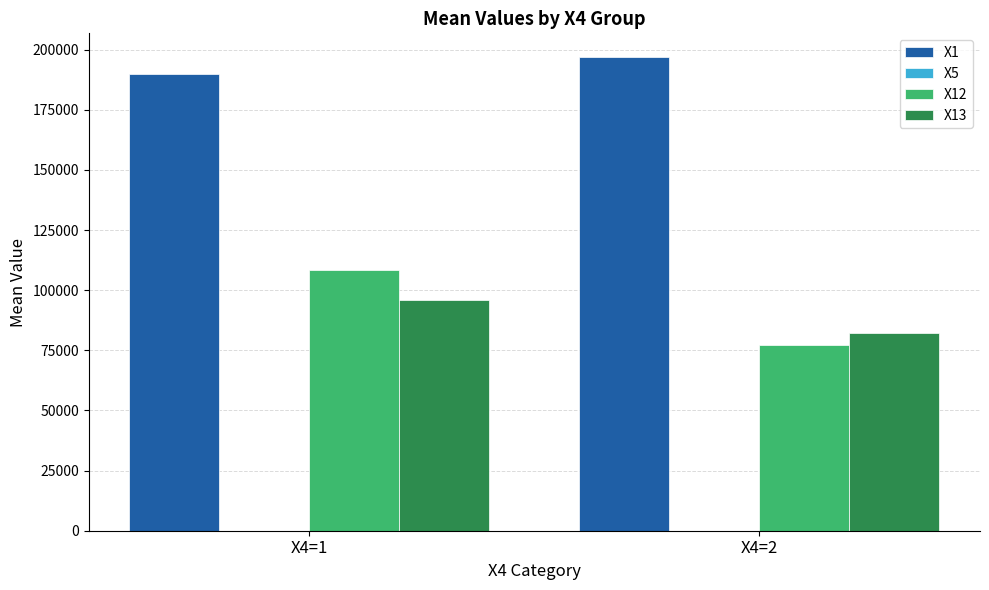

What is the sum of all X1 values?

387033.5